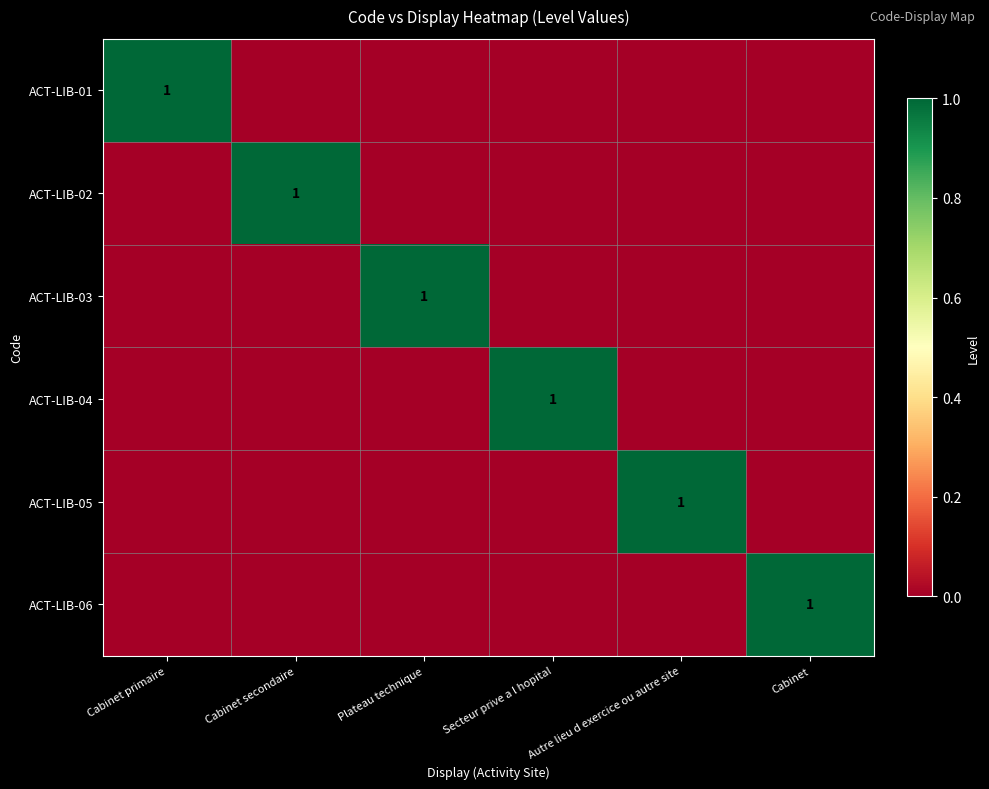

The value of ACT-LIB-01 at Cabinet primaire is 2. True or false?

False